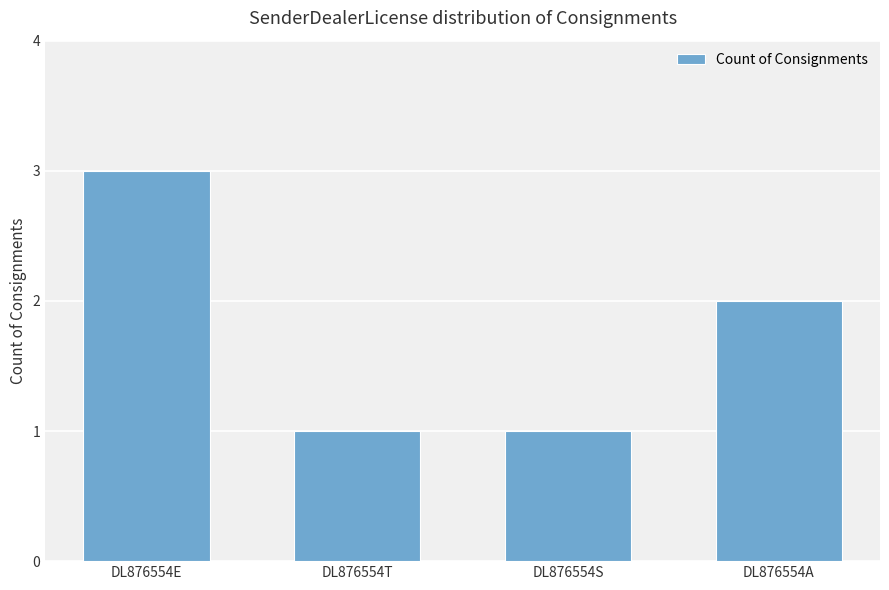

At which label does the data first exceed 2?

DL876554E